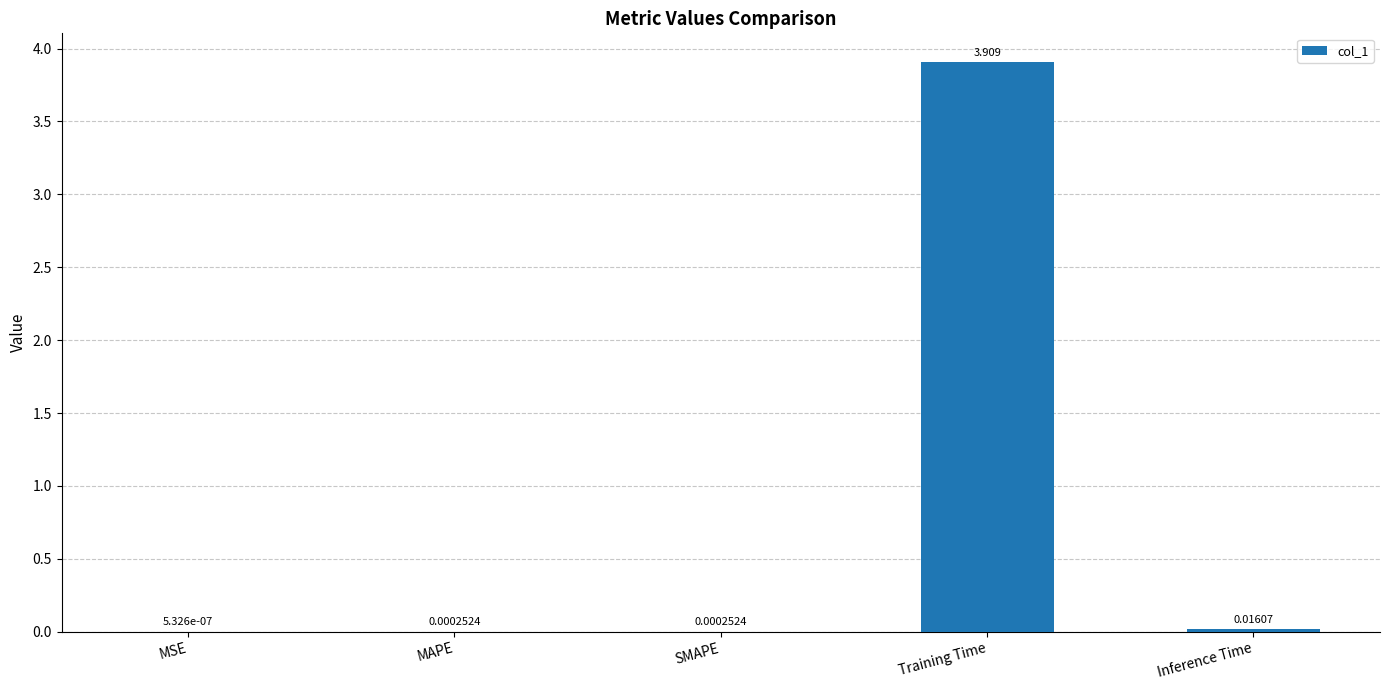

At which label is the value closest to 1?

Inference Time